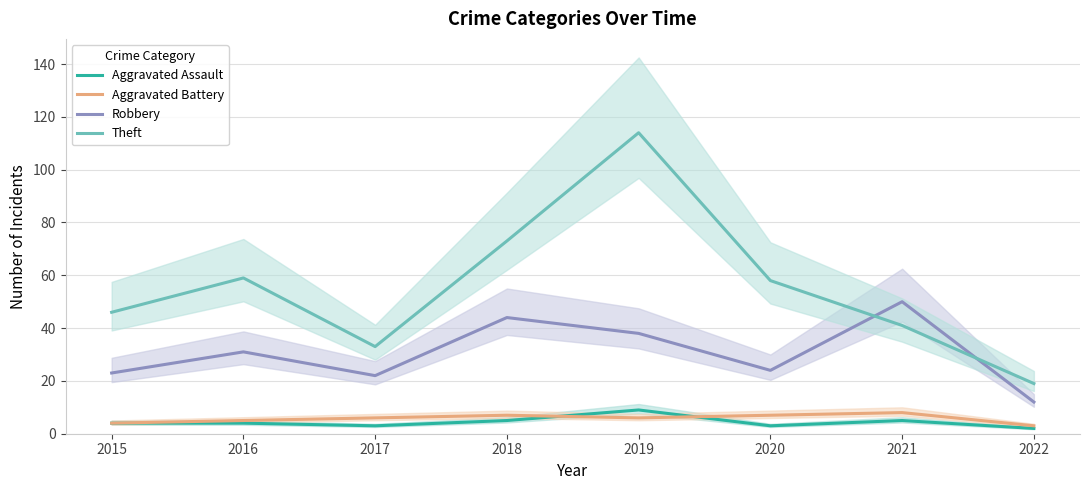

What is the maximum value for Robbery?

50